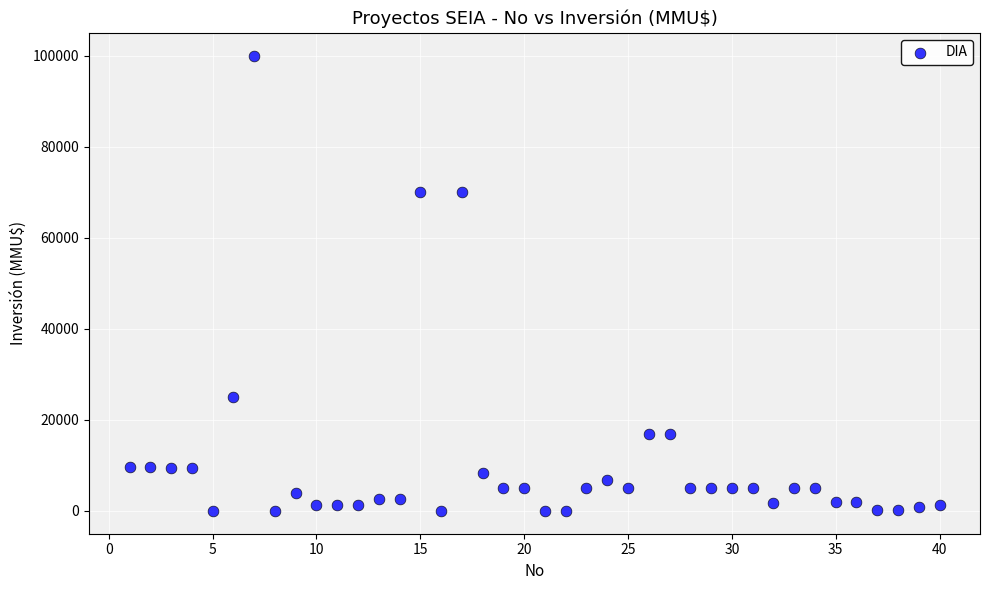

What is the range of X values (max minus min)?

39